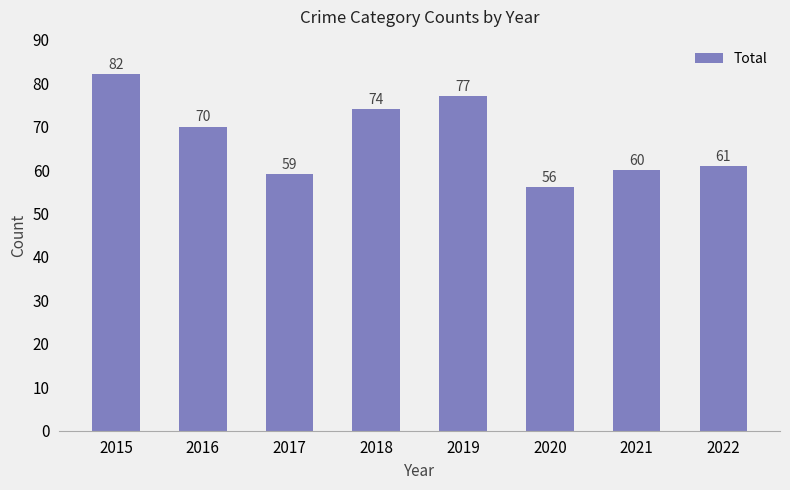

Where does the data first go above 70?

2015